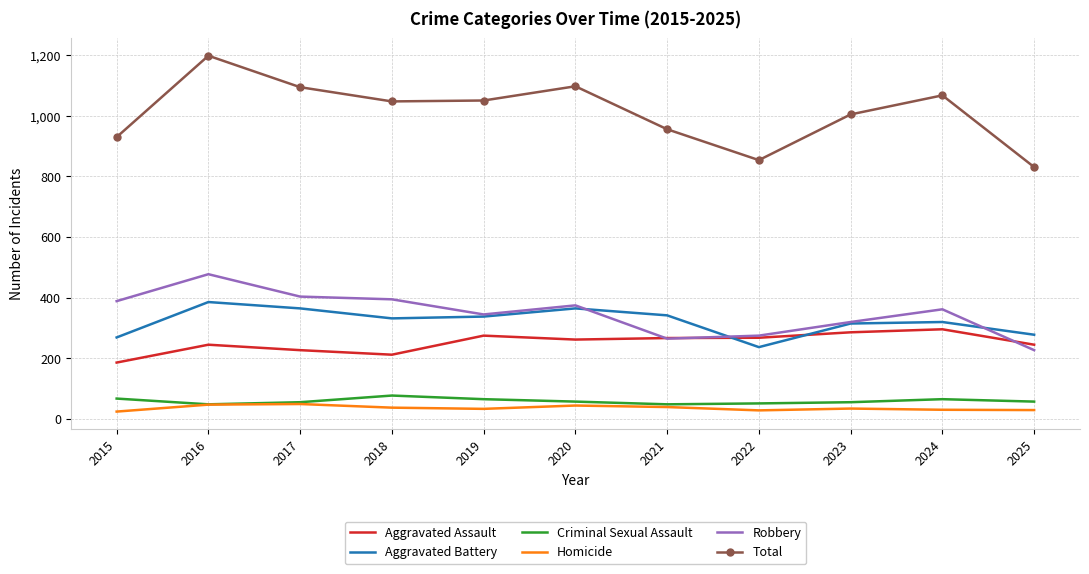

What value does the Homicide series have at 2021?

38